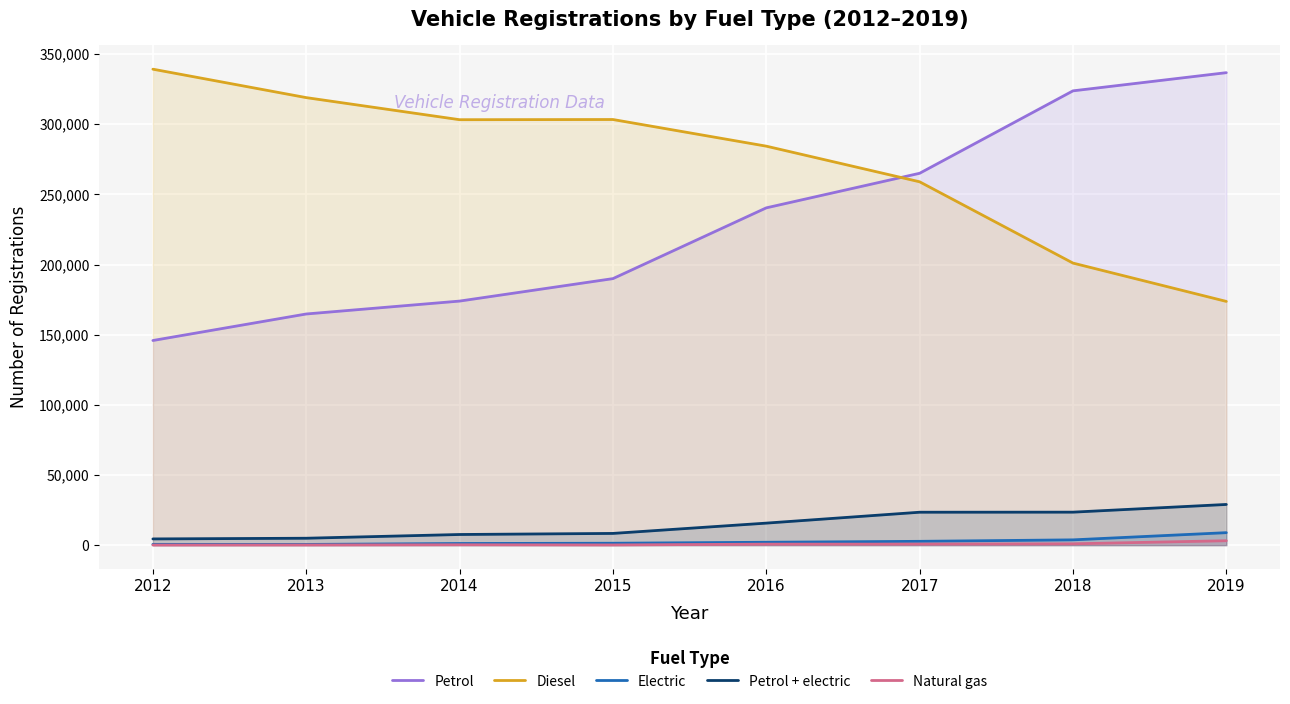

Reading left to right, list all the values displayed in this chart.

Petrol: 2012=145844	2013=164745	2014=173940	2015=189947	2016=240384	2017=265026	2018=323774	2019=336731
Diesel: 2012=339217	2013=318951	2014=303212	2015=303345	2016=284352	2017=258956	2018=201023	2019=173704
Electric: 2012=560	2013=501	2014=1167	2015=1360	2016=2061	2017=2717	2018=3763	2019=8892
Petrol + electric: 2012=4433	2013=4920	2014=7585	2015=8352	2016=15692	2017=23458	2018=23510	2019=28998
Natural gas: 2012=73	2013=109	2014=263	2015=135	2016=709	2017=741	2018=950	2019=3147